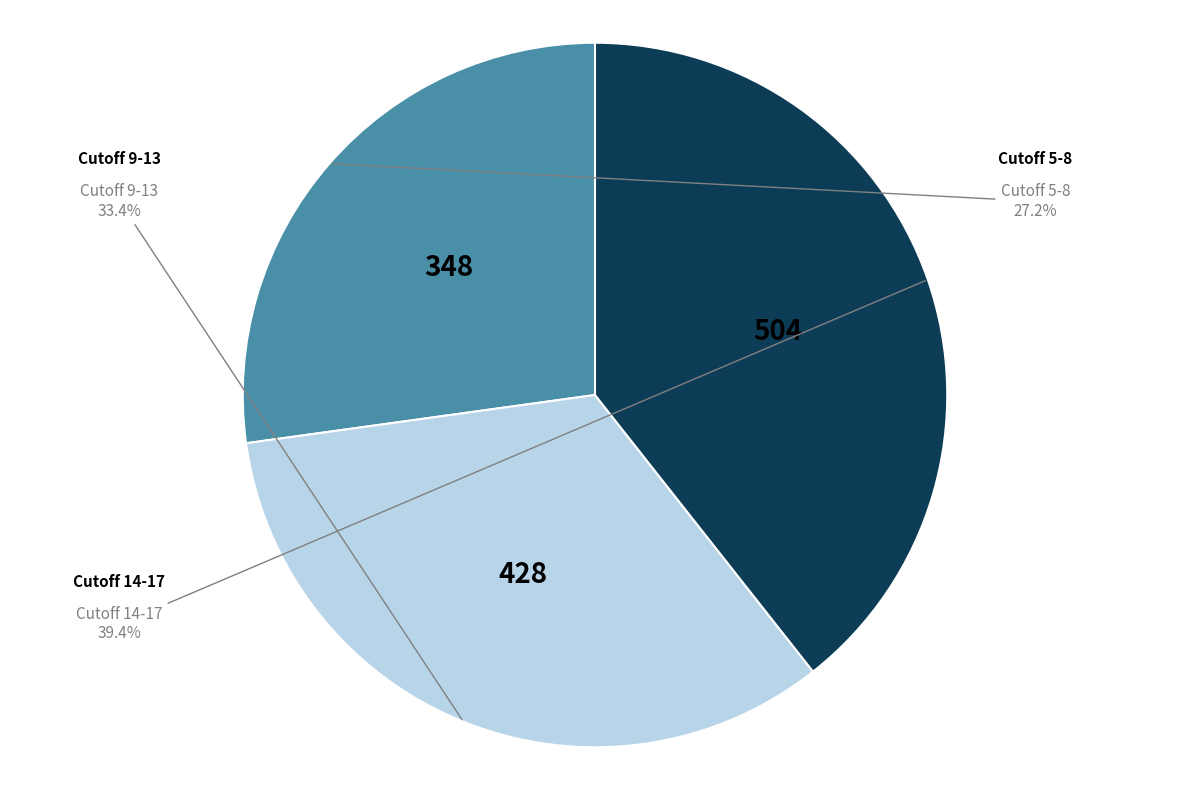

Does any single category account for the majority?

No